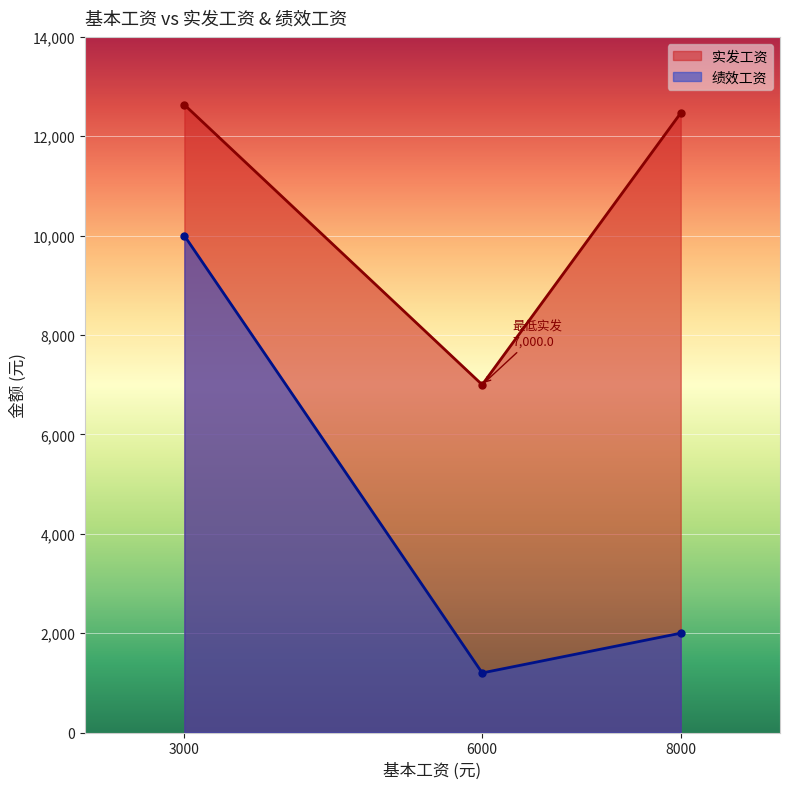

What is the difference between the highest and lowest values at 8000?

10468.0